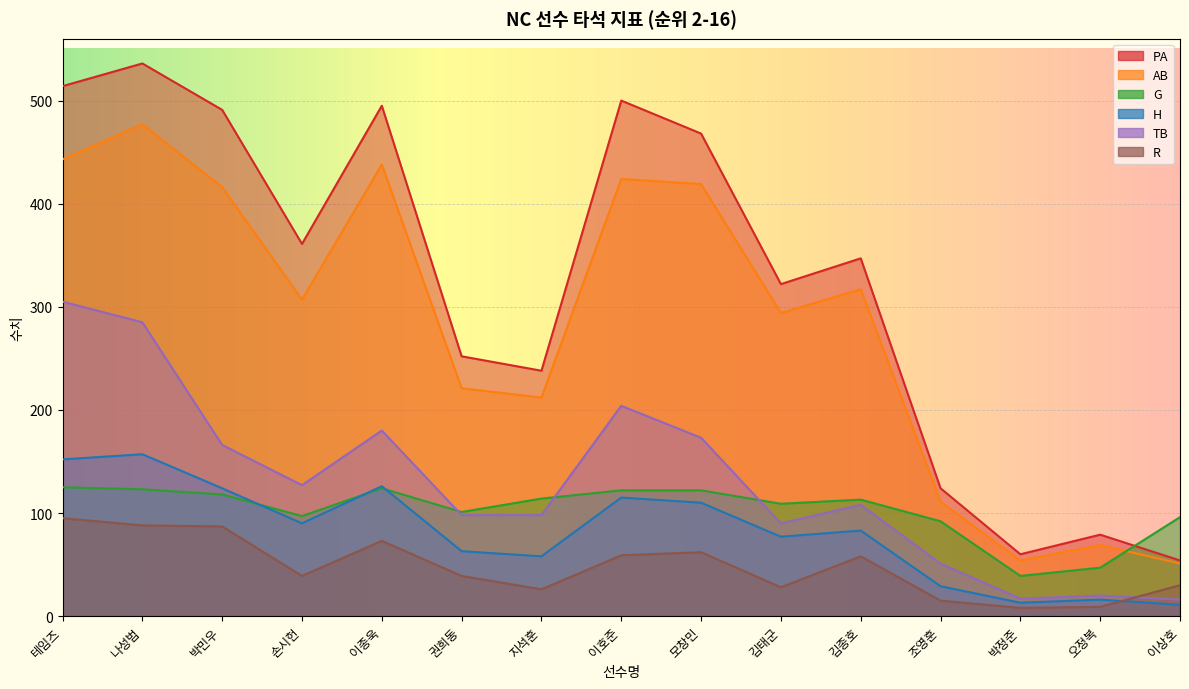

Is the value of H at 김태군 greater than the value of R at 조영훈?

Yes